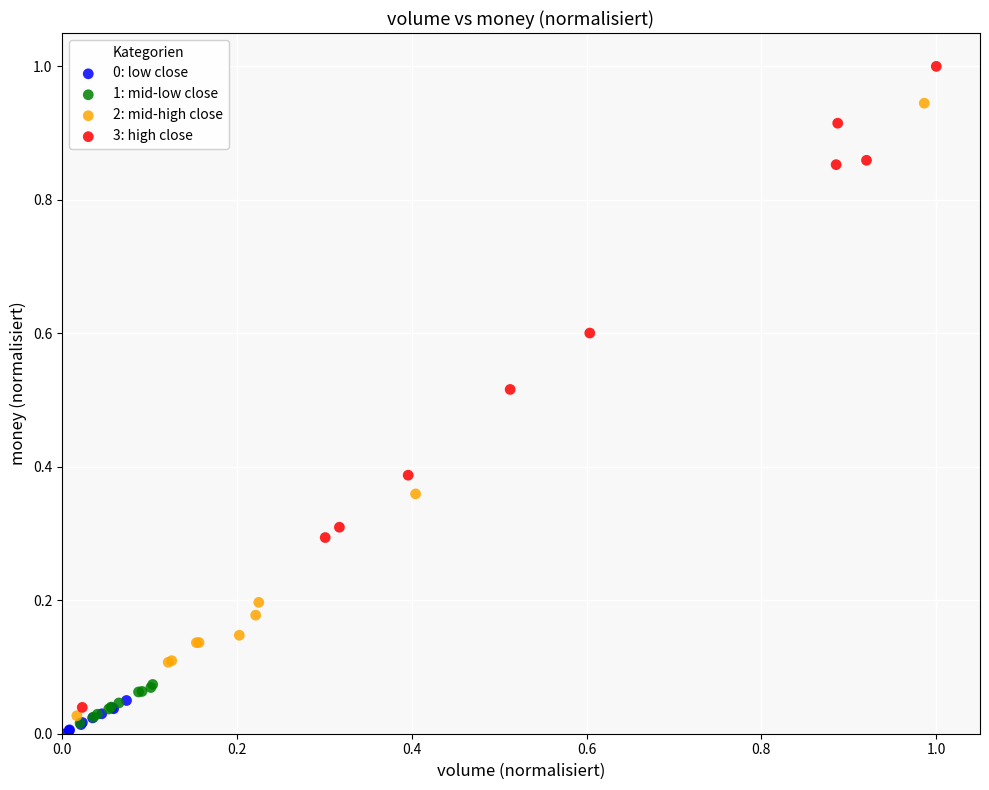

Which series has the largest Y range (max minus min)?

3: high close